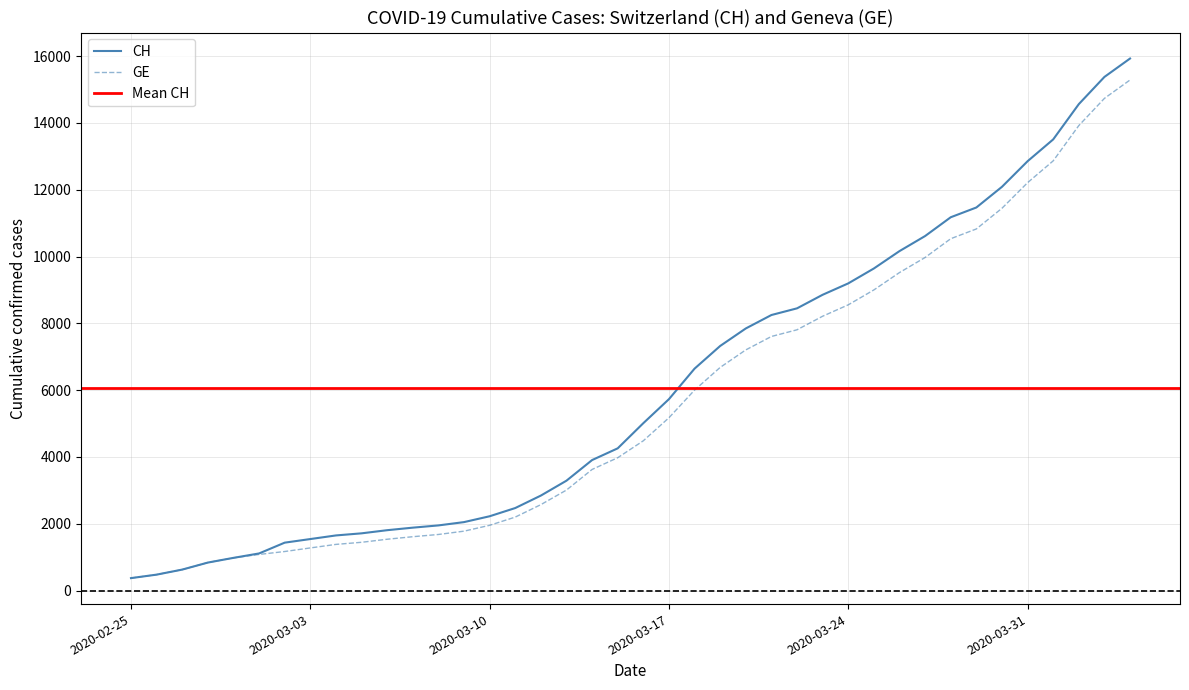

At which label is CH closest to 8150?

2020-03-21